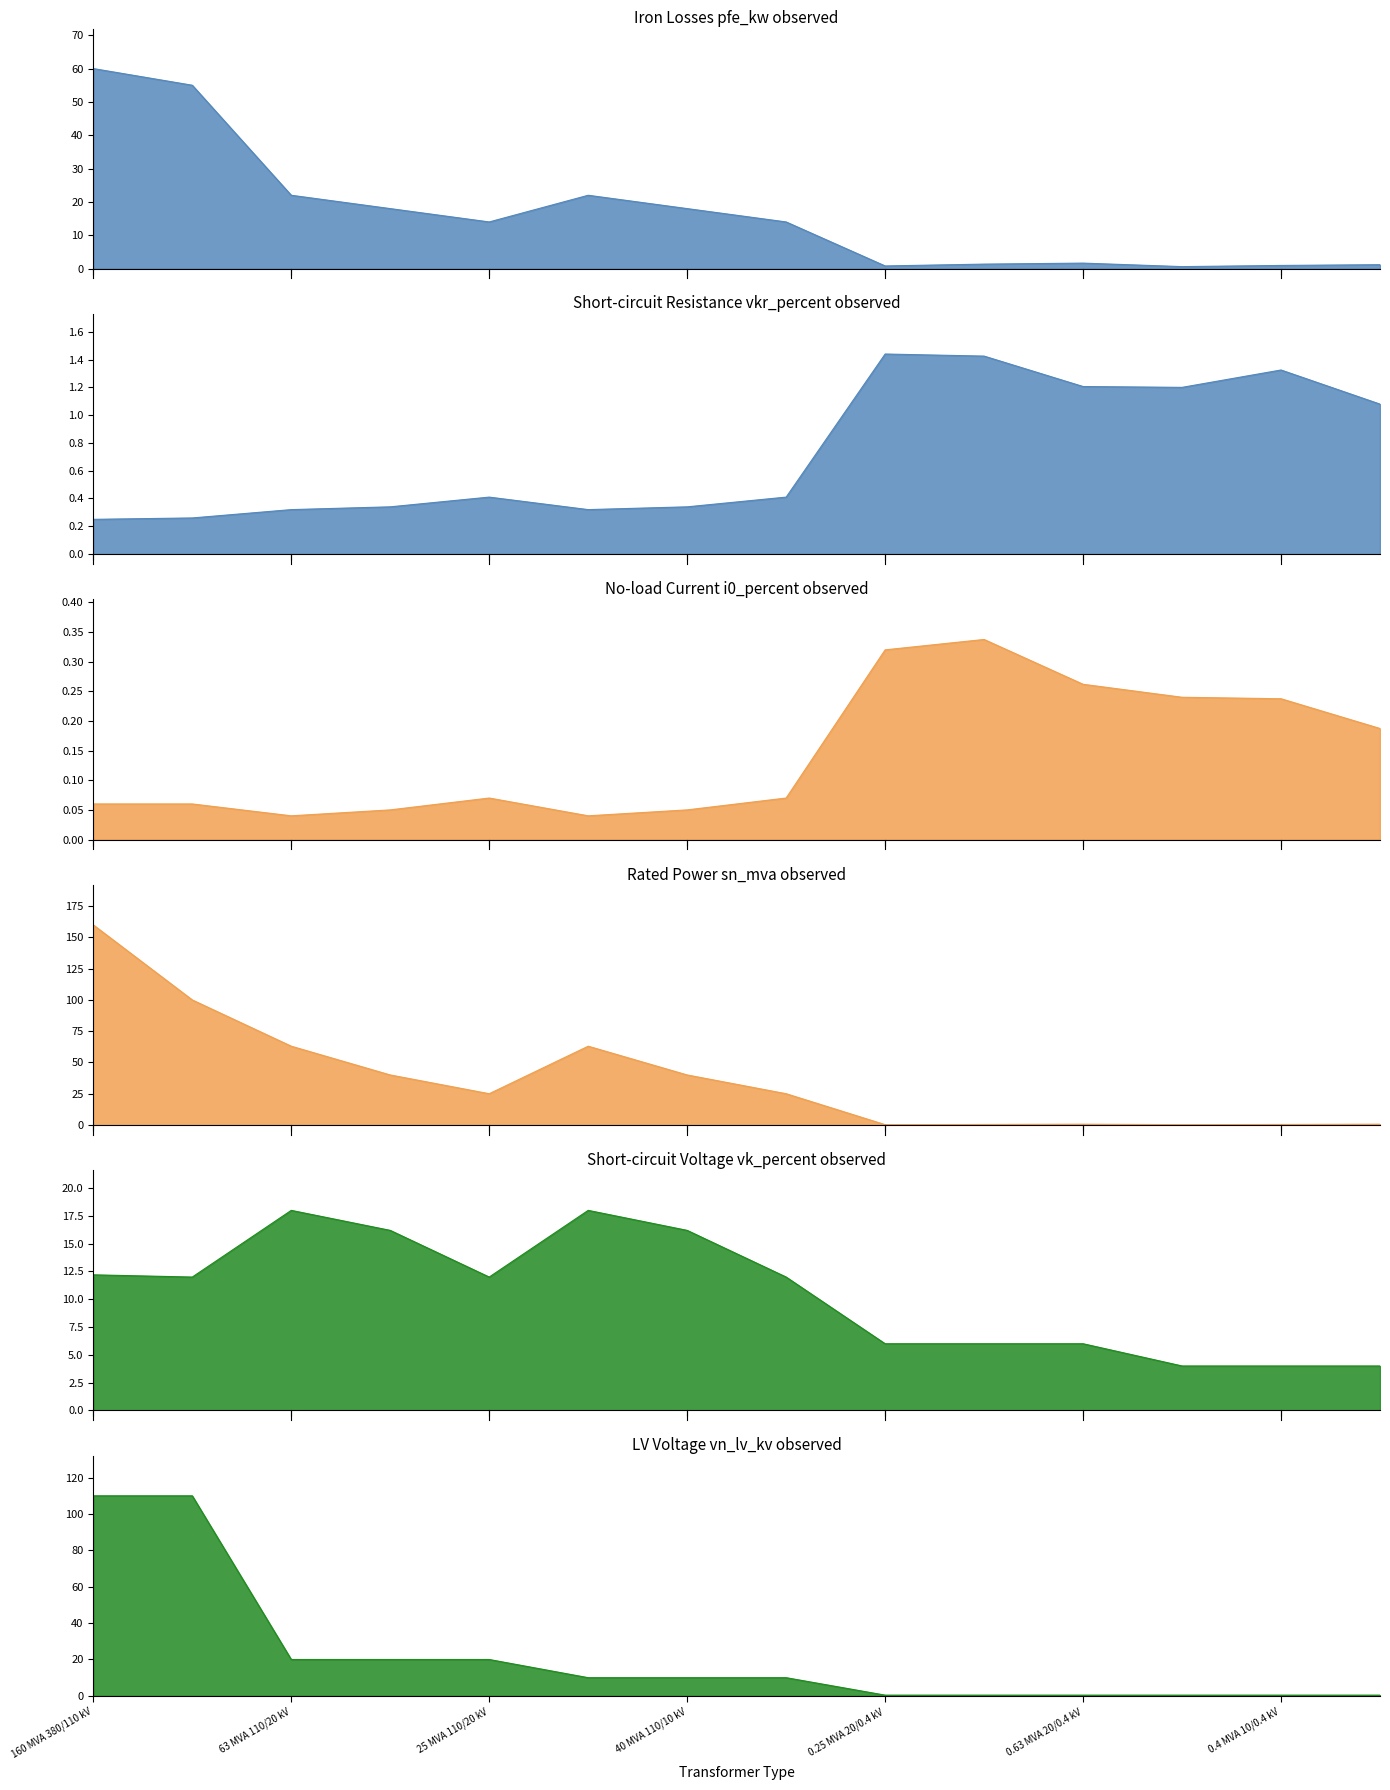

Reading left to right, extract all data points from this chart.

pfe_kw: 160 MVA 380/110 kV=60.0	100 MVA 220/110 kV=55.0	63 MVA 110/20 kV=22.0	40 MVA 110/20 kV=18.0	25 MVA 110/20 kV=14.0	63 MVA 110/10 kV=22.0	40 MVA 110/10 kV=18.0	25 MVA 110/10 kV=14.0	0.25 MVA 20/0.4 kV=0.8	0.4 MVA 20/0.4 kV=1.4	0.63 MVA 20/0.4 kV=1.6	0.25 MVA 10/0.4 kV=0.6	0.4 MVA 10/0.4 kV=0.9	0.63 MVA 10/0.4 kV=1.2
vkr_percent: 160 MVA 380/110 kV=0.2	100 MVA 220/110 kV=0.3	63 MVA 110/20 kV=0.3	40 MVA 110/20 kV=0.3	25 MVA 110/20 kV=0.4	63 MVA 110/10 kV=0.3	40 MVA 110/10 kV=0.3	25 MVA 110/10 kV=0.4	0.25 MVA 20/0.4 kV=1.4	0.4 MVA 20/0.4 kV=1.4	0.63 MVA 20/0.4 kV=1.2	0.25 MVA 10/0.4 kV=1.2	0.4 MVA 10/0.4 kV=1.3	0.63 MVA 10/0.4 kV=1.1
i0_percent: 160 MVA 380/110 kV=0.1	100 MVA 220/110 kV=0.1	63 MVA 110/20 kV=0.0	40 MVA 110/20 kV=0.1	25 MVA 110/20 kV=0.1	63 MVA 110/10 kV=0.0	40 MVA 110/10 kV=0.1	25 MVA 110/10 kV=0.1	0.25 MVA 20/0.4 kV=0.3	0.4 MVA 20/0.4 kV=0.3	0.63 MVA 20/0.4 kV=0.3	0.25 MVA 10/0.4 kV=0.2	0.4 MVA 10/0.4 kV=0.2	0.63 MVA 10/0.4 kV=0.2
sn_mva: 160 MVA 380/110 kV=160.0	100 MVA 220/110 kV=100.0	63 MVA 110/20 kV=63.0	40 MVA 110/20 kV=40.0	25 MVA 110/20 kV=25.0	63 MVA 110/10 kV=63.0	40 MVA 110/10 kV=40.0	25 MVA 110/10 kV=25.0	0.25 MVA 20/0.4 kV=0.2	0.4 MVA 20/0.4 kV=0.4	0.63 MVA 20/0.4 kV=0.6	0.25 MVA 10/0.4 kV=0.2	0.4 MVA 10/0.4 kV=0.4	0.63 MVA 10/0.4 kV=0.6
vk_percent: 160 MVA 380/110 kV=12.2	100 MVA 220/110 kV=12.0	63 MVA 110/20 kV=18.0	40 MVA 110/20 kV=16.2	25 MVA 110/20 kV=12.0	63 MVA 110/10 kV=18.0	40 MVA 110/10 kV=16.2	25 MVA 110/10 kV=12.0	0.25 MVA 20/0.4 kV=6.0	0.4 MVA 20/0.4 kV=6.0	0.63 MVA 20/0.4 kV=6.0	0.25 MVA 10/0.4 kV=4.0	0.4 MVA 10/0.4 kV=4.0	0.63 MVA 10/0.4 kV=4.0
vn_lv_kv: 160 MVA 380/110 kV=110.0	100 MVA 220/110 kV=110.0	63 MVA 110/20 kV=20.0	40 MVA 110/20 kV=20.0	25 MVA 110/20 kV=20.0	63 MVA 110/10 kV=10.0	40 MVA 110/10 kV=10.0	25 MVA 110/10 kV=10.0	0.25 MVA 20/0.4 kV=0.4	0.4 MVA 20/0.4 kV=0.4	0.63 MVA 20/0.4 kV=0.4	0.25 MVA 10/0.4 kV=0.4	0.4 MVA 10/0.4 kV=0.4	0.63 MVA 10/0.4 kV=0.4